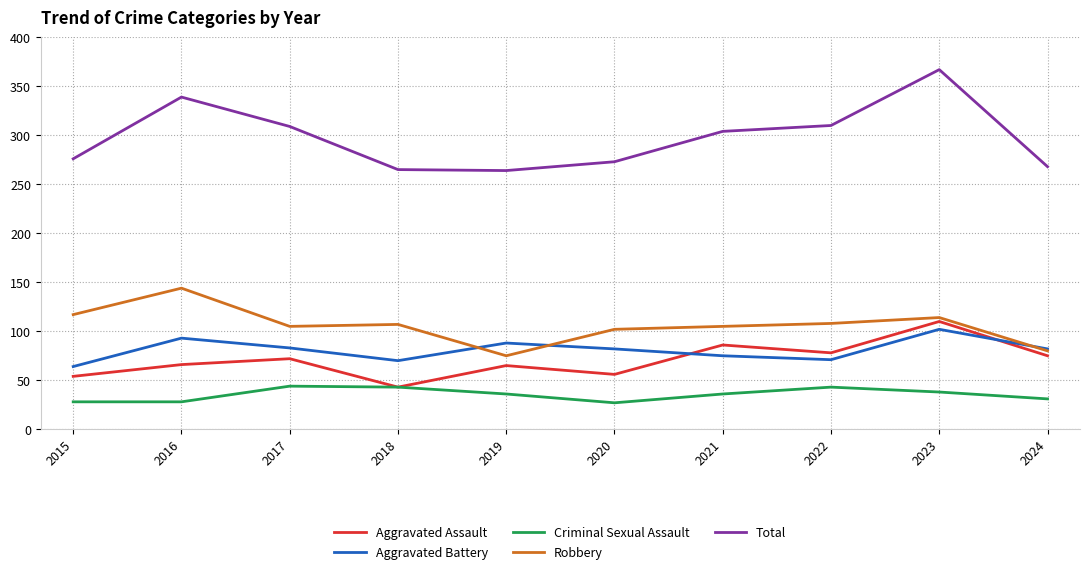

What are all the series names shown in the legend?

Aggravated Assault, Aggravated Battery, Criminal Sexual Assault, Robbery, Total